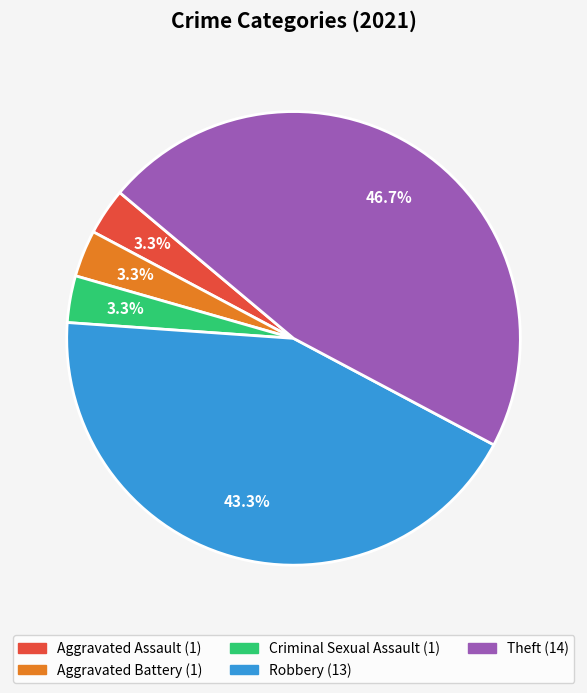

Count the number of slices in the pie.

5